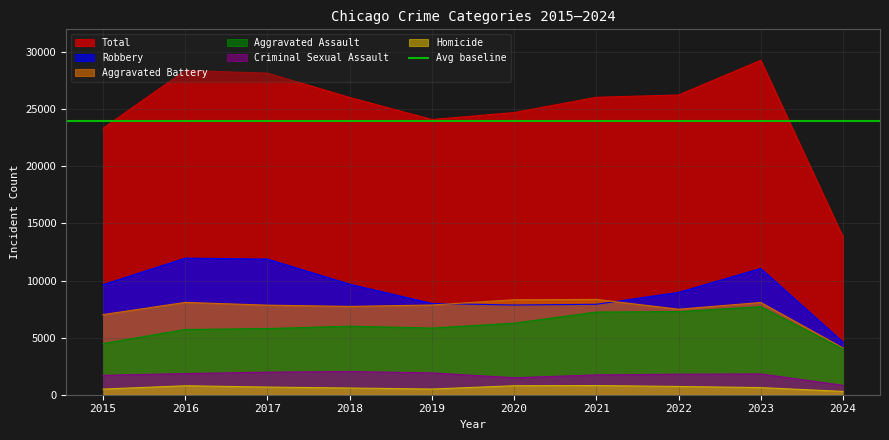

Reading right to left, list all the values displayed in this chart.

Aggravated Assault: 2024=4005	2023=7709	2022=7280	2021=7242	2020=6264	2019=5841	2018=6001	2017=5793	2016=5712	2015=4480
Aggravated Battery: 2024=4094	2023=8078	2022=7489	2021=8347	2020=8320	2019=7858	2018=7735	2017=7845	2016=8086	2015=7019
Criminal Sexual Assault: 2024=823	2023=1821	2022=1796	2021=1736	2020=1485	2019=1909	2018=2032	2017=1976	2016=1849	2015=1701
Homicide: 2024=290	2023=625	2022=724	2021=804	2020=787	2019=499	2018=588	2017=672	2016=786	2015=496
Robbery: 2024=4606	2023=11056	2022=8962	2021=7920	2020=7855	2019=7995	2018=9681	2017=11880	2016=11960	2015=9638
Total: 2024=13818	2023=29289	2022=26251	2021=26049	2020=24711	2019=24102	2018=26037	2017=28166	2016=28393	2015=23334